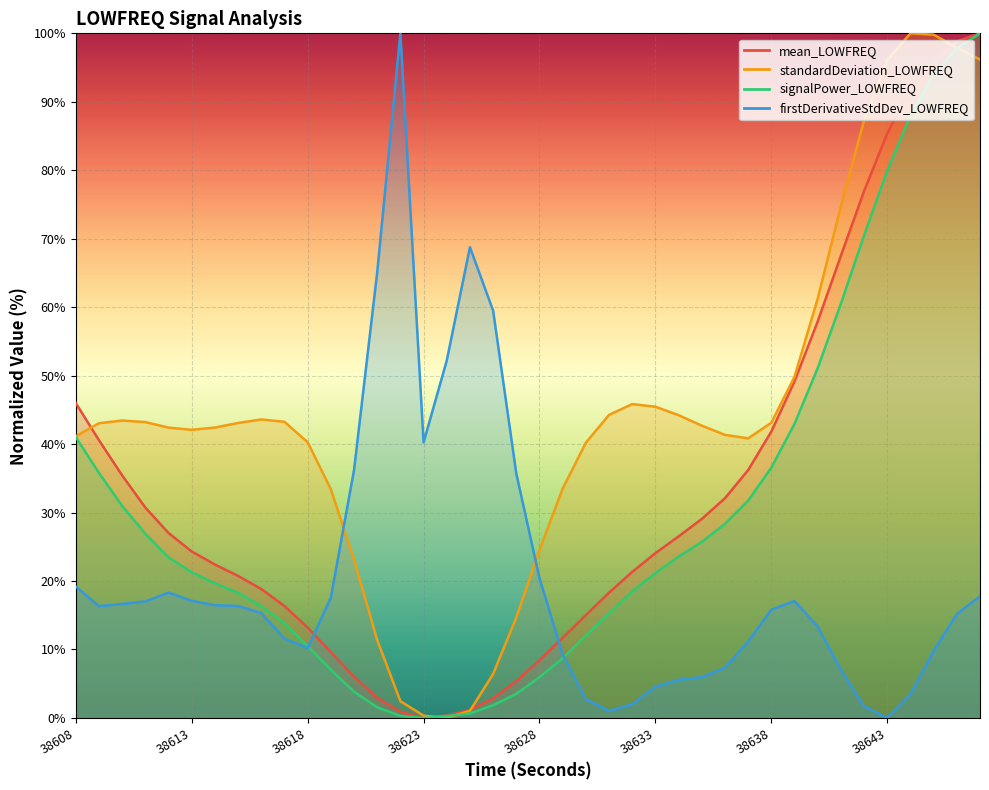

The mean_LOWFREQ series shows 22.6 at 38644. True or false?

False